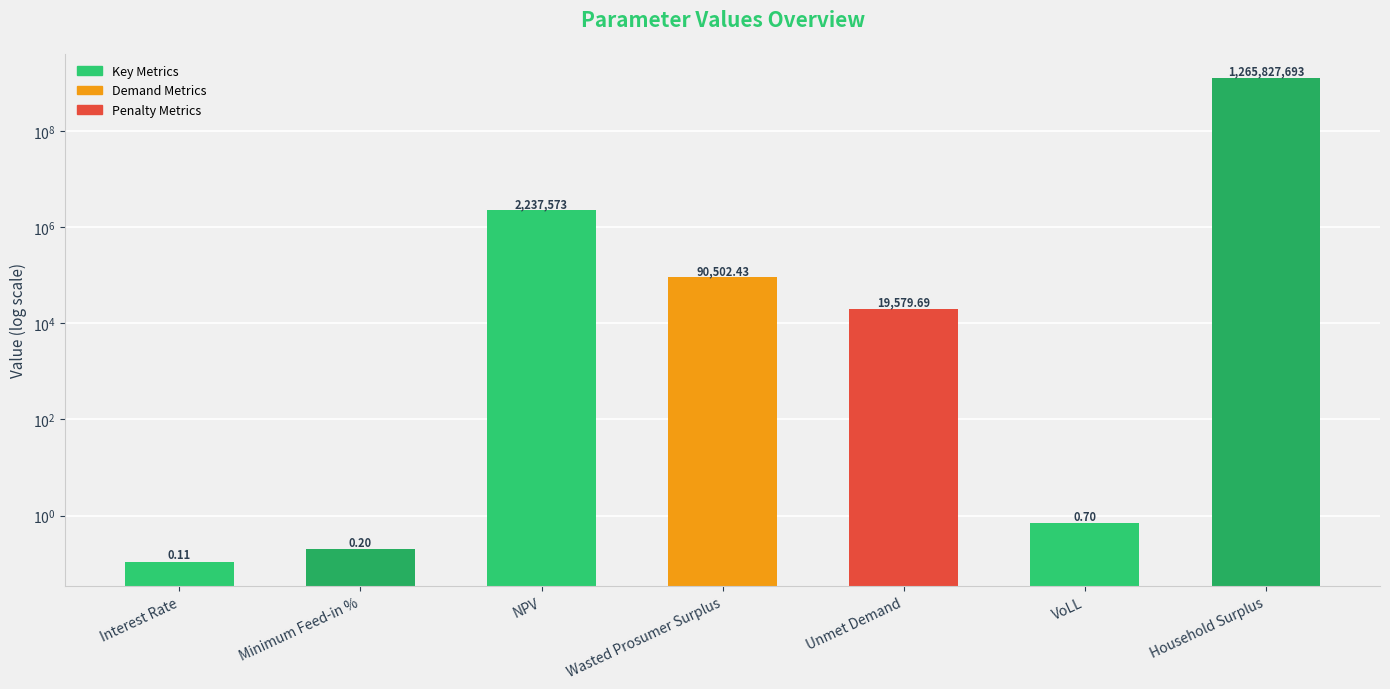

Reading left to right, list all the values displayed in this chart.

0.1	0.2	2237572.8	90502.4	19579.7	0.7	1265827693.2